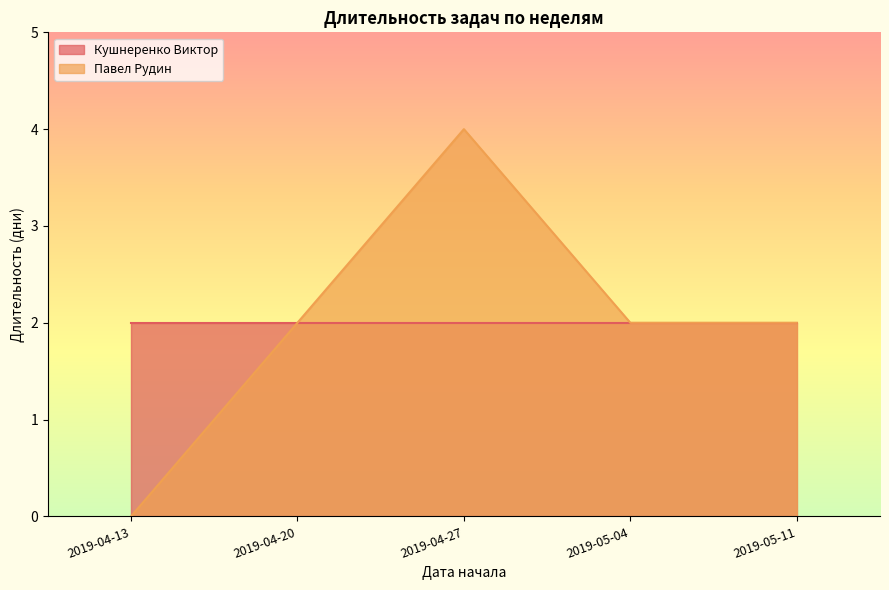

How many lines are shown in the chart?

2